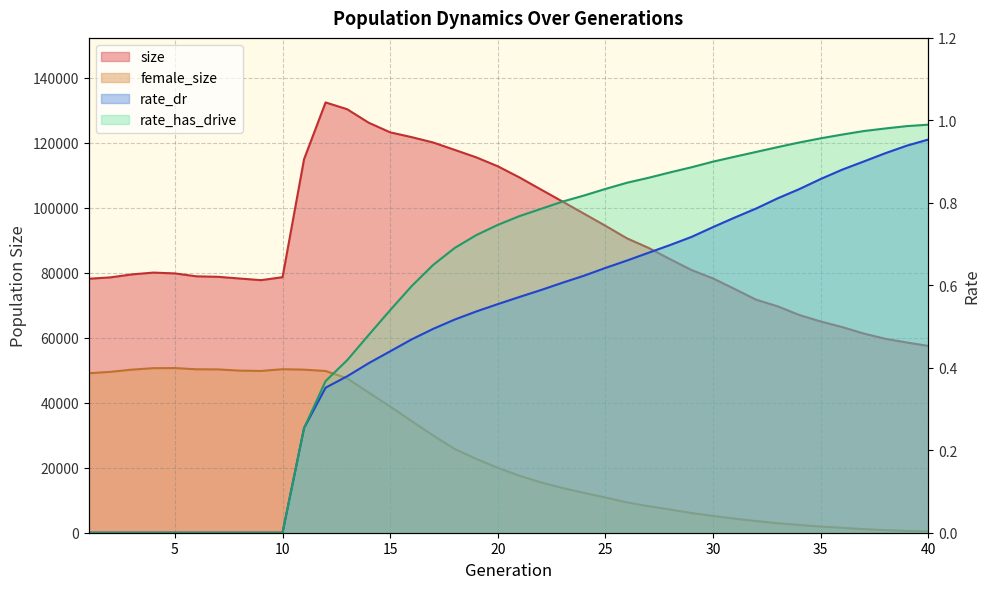

How many data points does each series have?

40